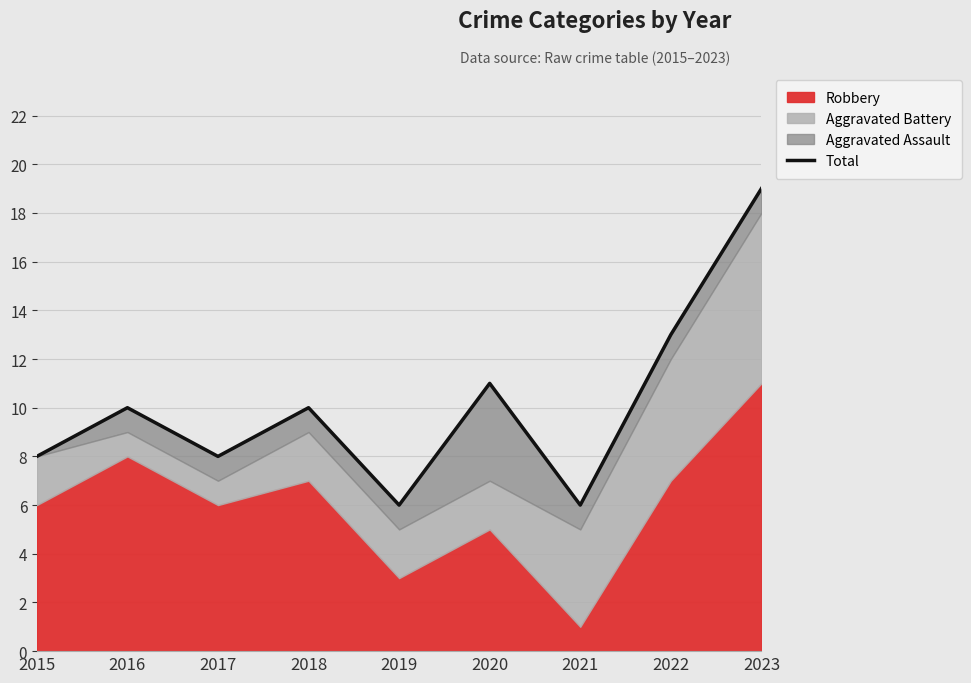

Is it true that the value at 2017 is 8?

True